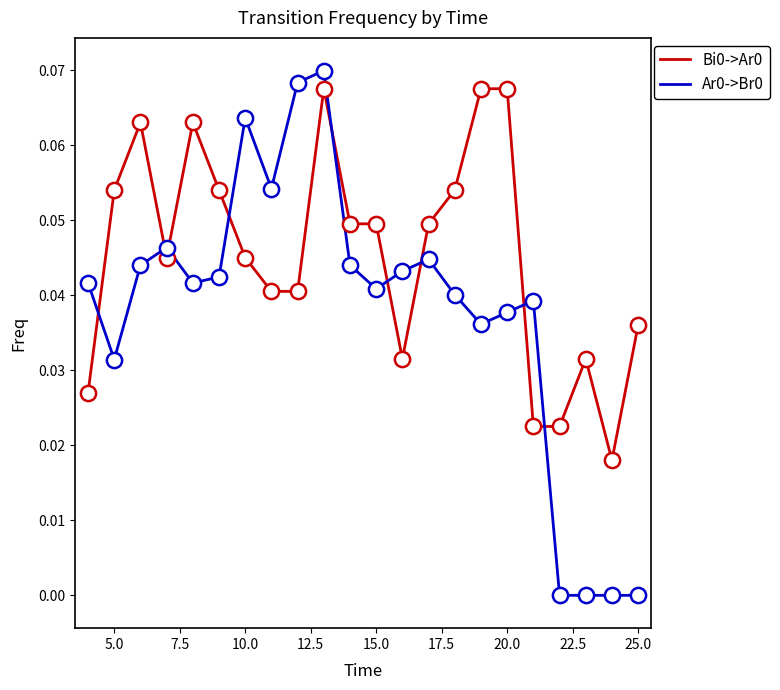

True or false: Ar0->Br0 and Bi0->Ar0 cross at least once.

True